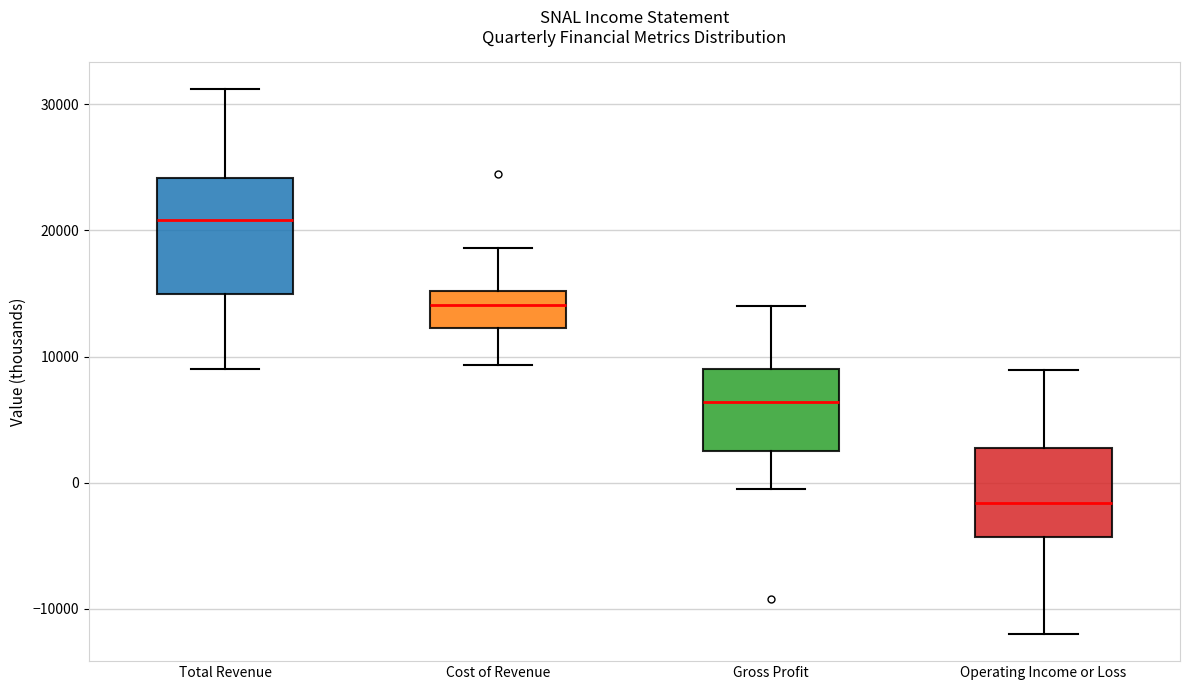

Comparing the boxes themselves (not the whiskers), which one is the tallest?

Total Revenue